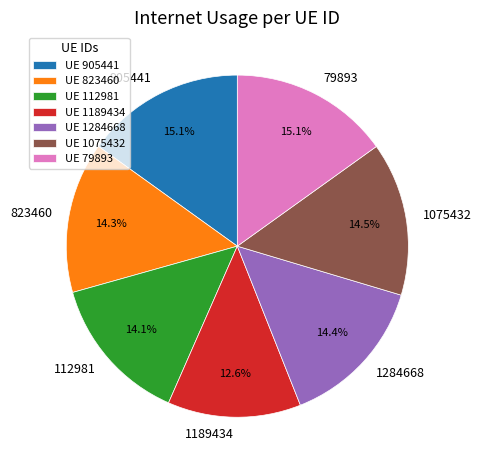

What is the ratio of the value at 1284668 to the value at 1189434?

1.1